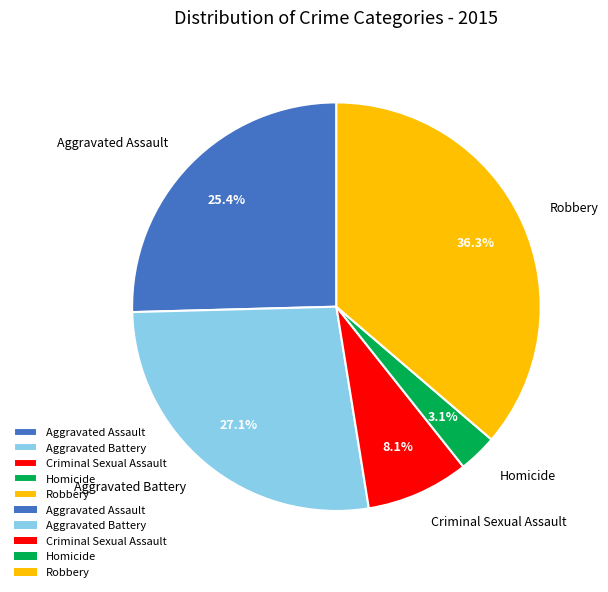

What is the ratio of the value at Robbery to the value at Aggravated Assault?

1.4